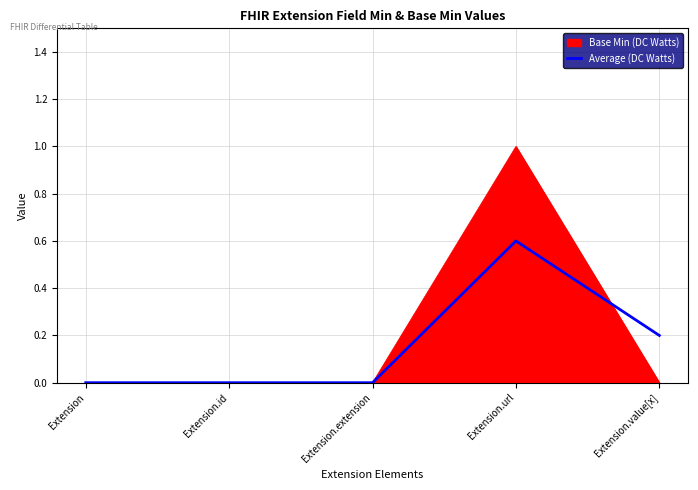

Between Extension and Extension.url, which series saw the biggest shift?

Base Min (DC Watts)